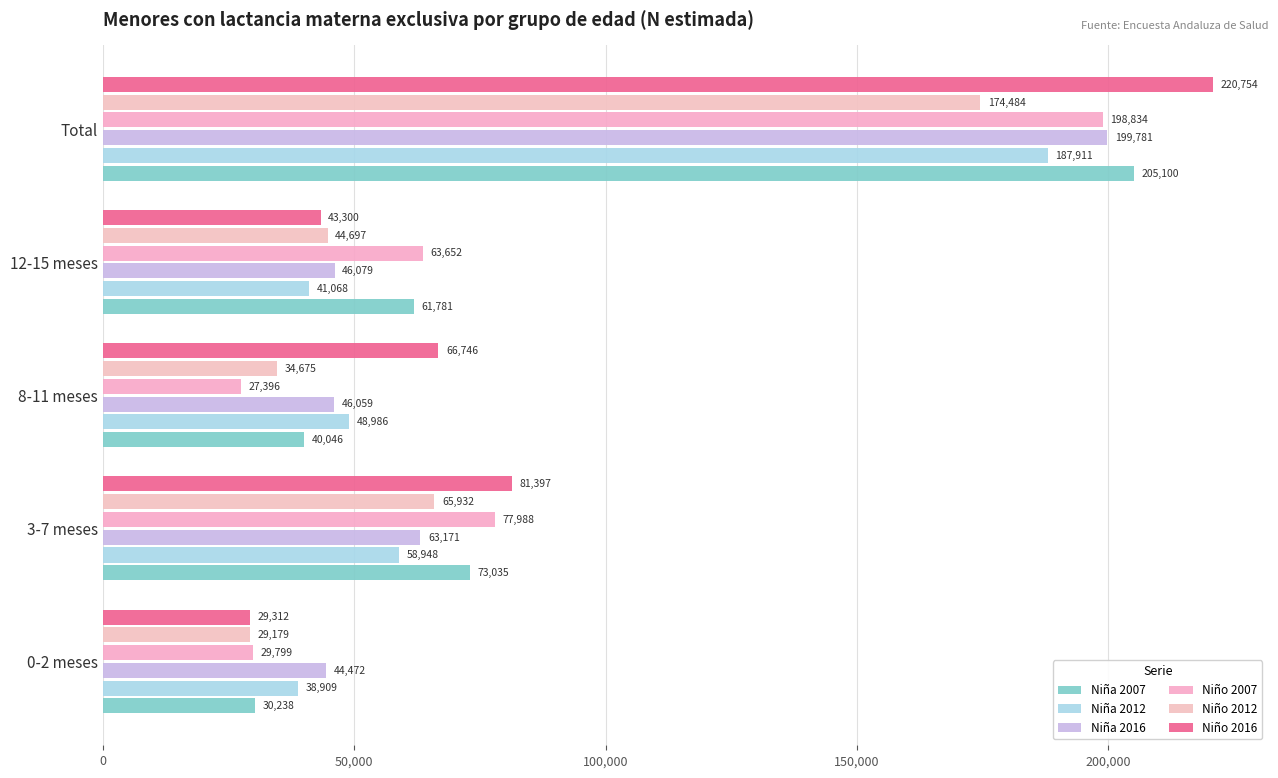

At which label does Niña 2012 reach its peak?

Total